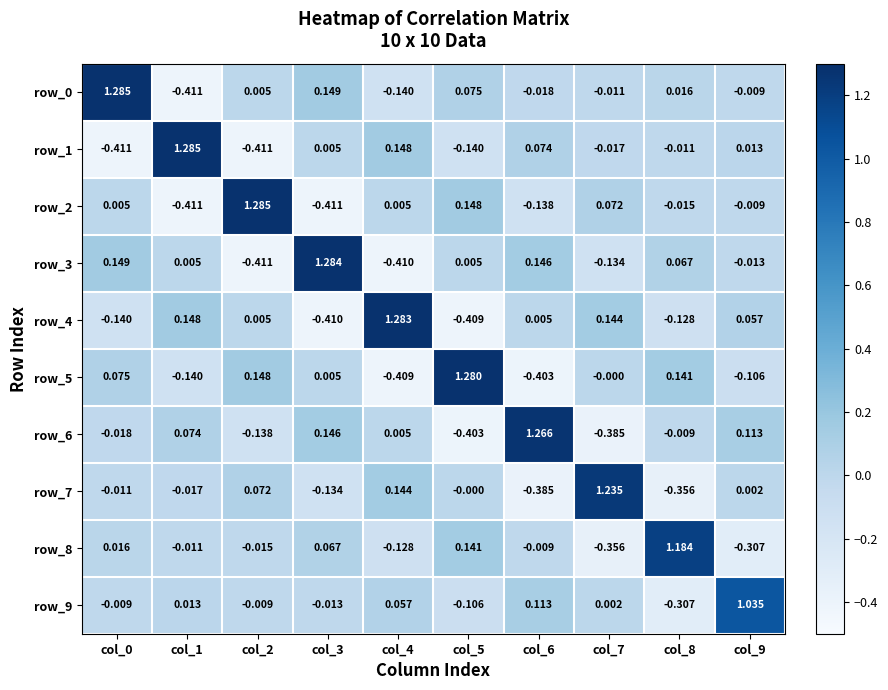

Is the value of row_0 at col_7 greater than the value of row_6 at col_4?

No